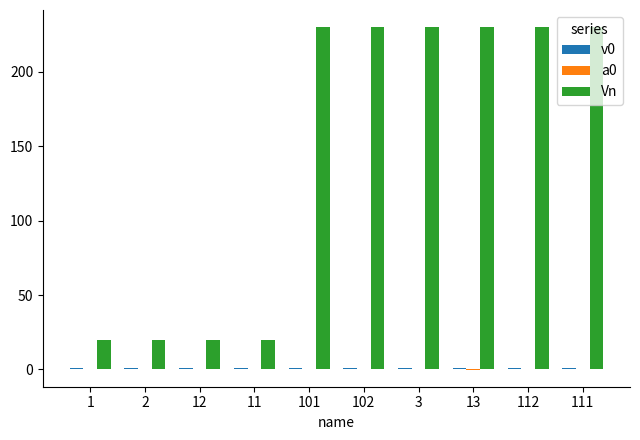

Which series has the largest total across all categories?

Vn